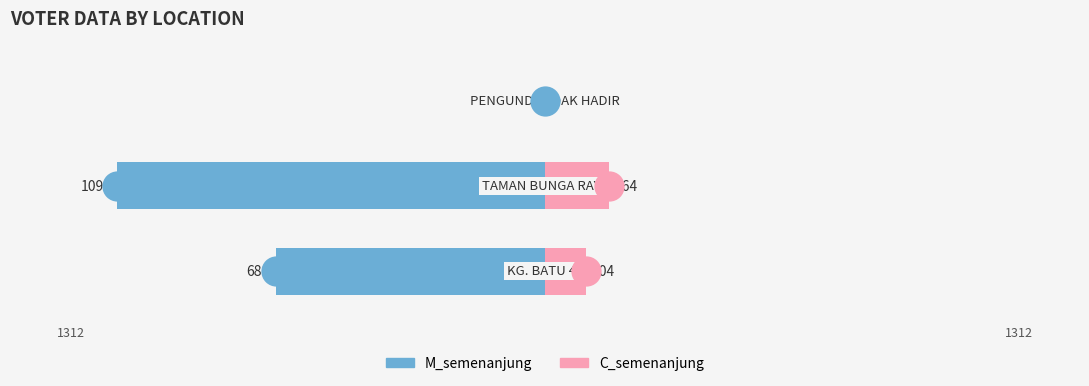

Reading left to right, list all the values displayed in this chart.

M_semenanjung: -688	-1094	-1
C_semenanjung: 104	164	0